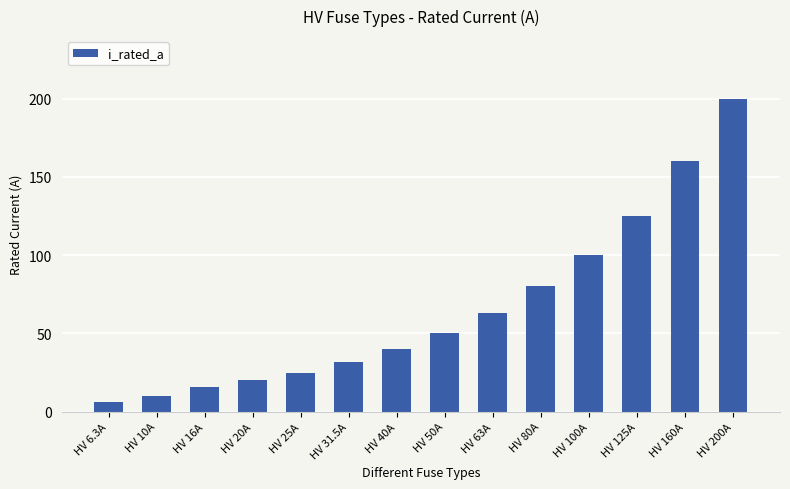

How many values are below 50?

7